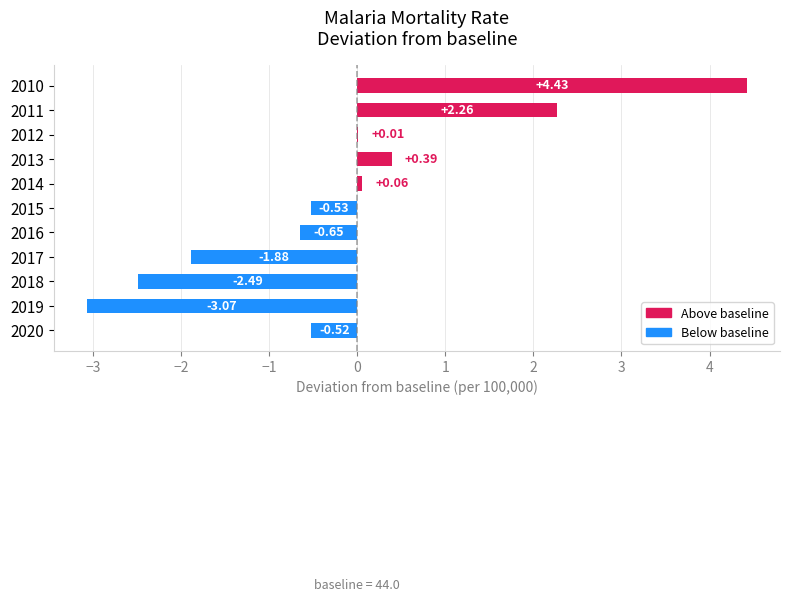

Which has a higher value, 2017 or 2018?

2017